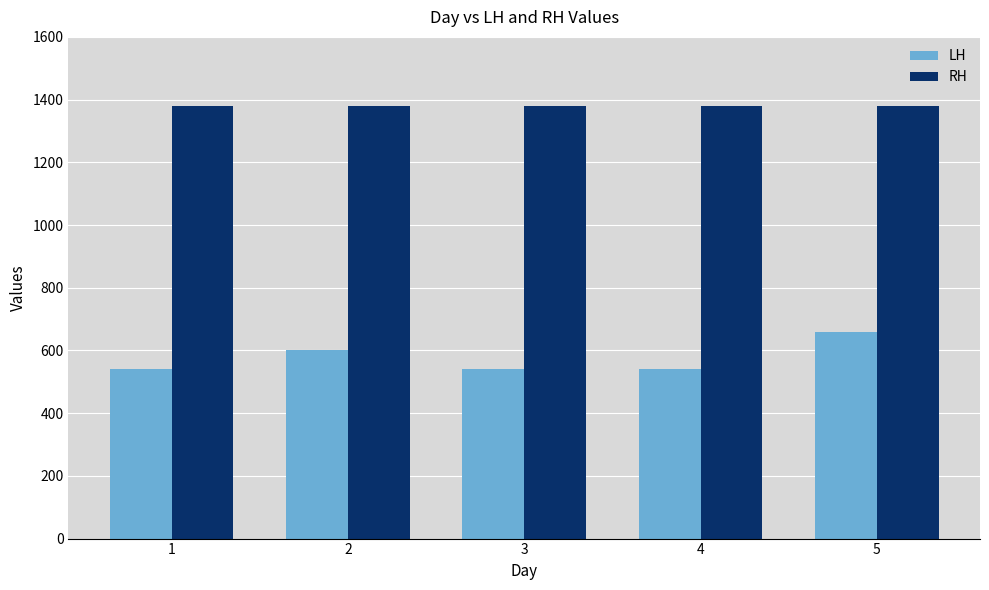

What is the smallest value displayed?

540